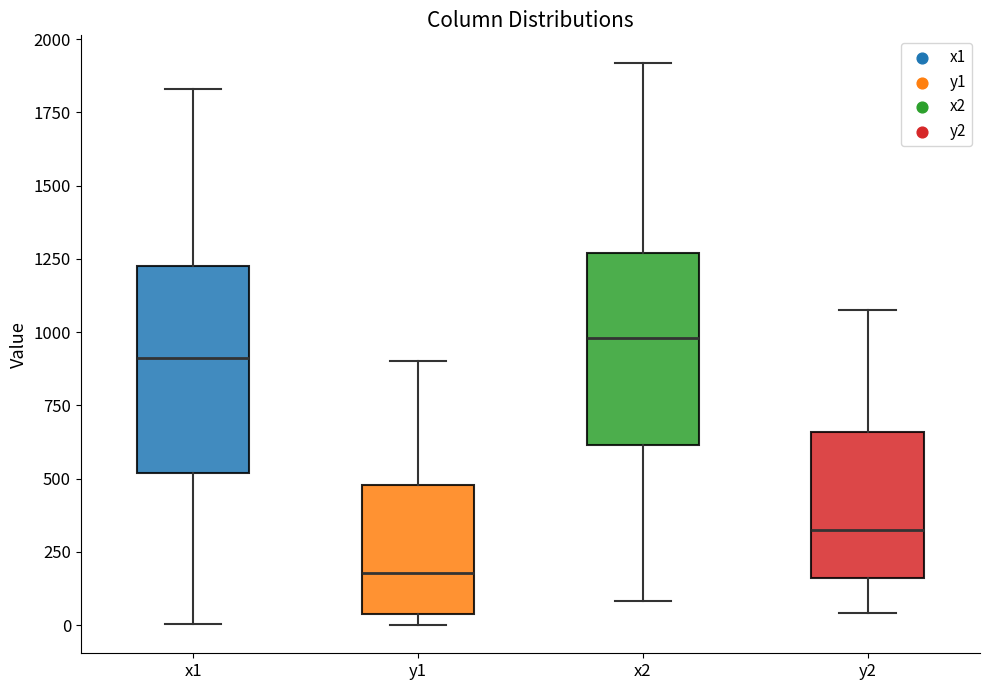

Which box's median line is the lowest?

y1